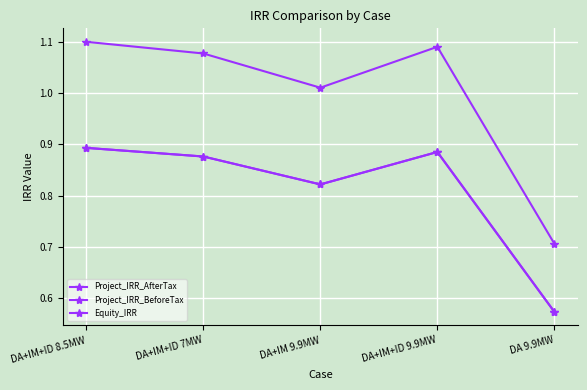

Is the value of Project_IRR_BeforeTax at DA+IM+ID 7MW greater than the value of Project_IRR_AfterTax at DA 9.9MW?

Yes